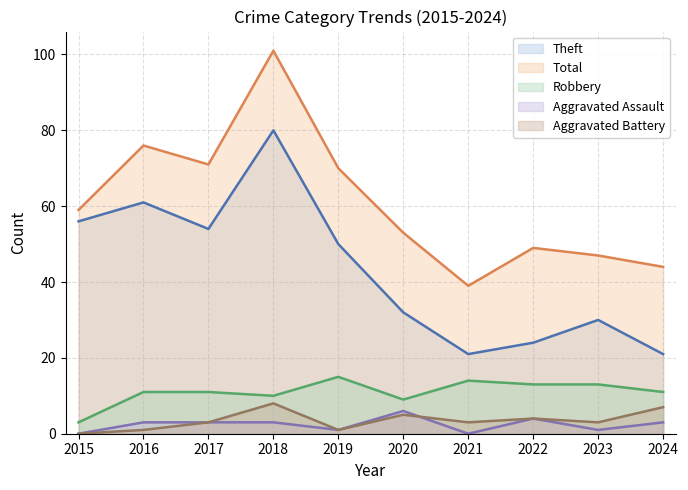

What is the difference between the maximum and second lowest values in the Aggravated Battery series?

7